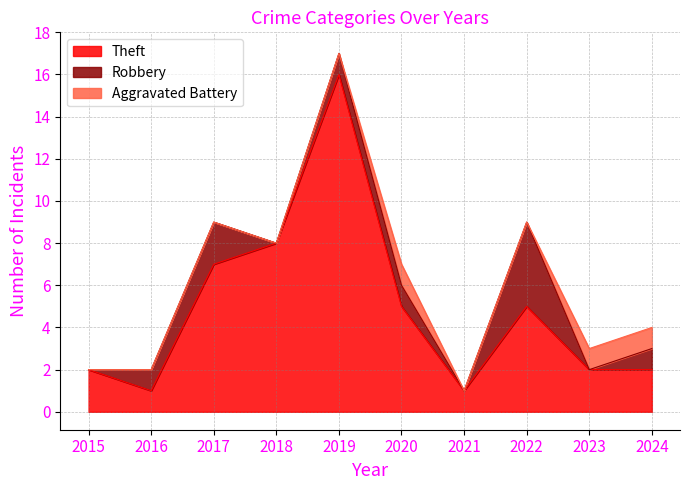

What is the total value across all series at 2017?

9